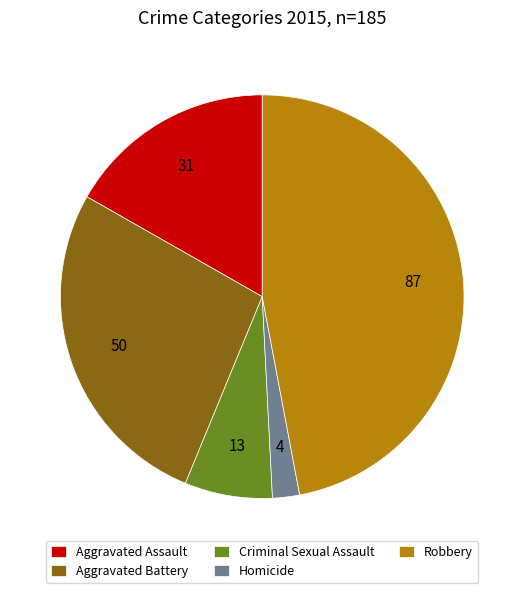

Which slice is the largest?

Robbery